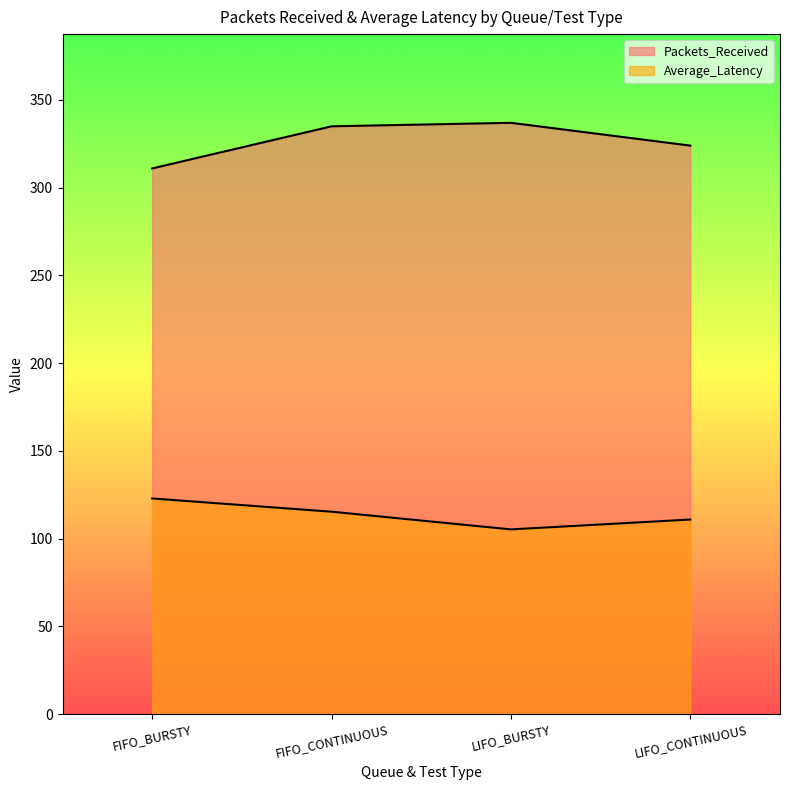

Which category has the highest value in the Packets_Received series?

LIFO_BURSTY